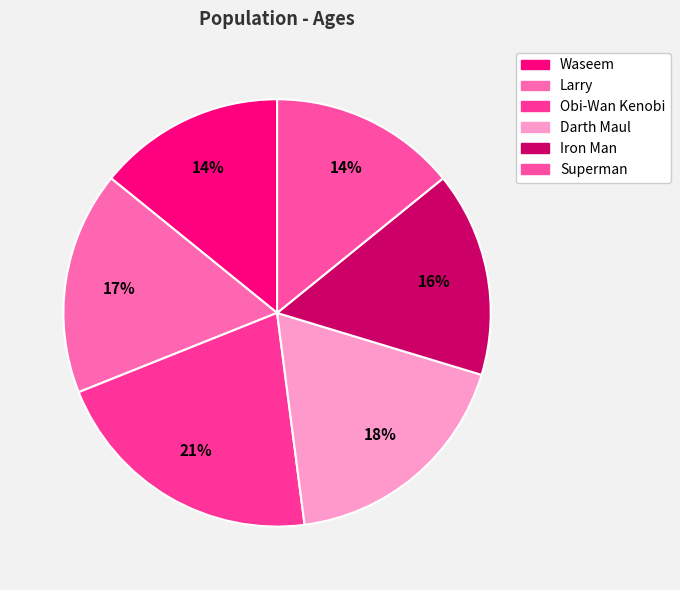

What is the largest slice in the pie chart?

Obi-Wan Kenobi